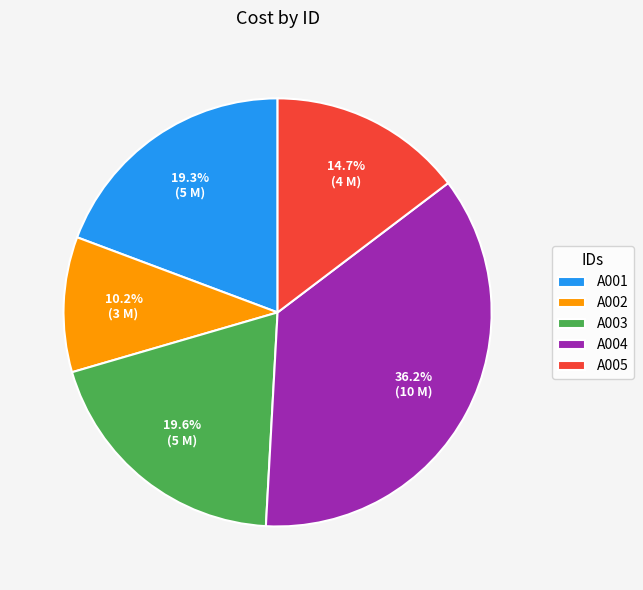

Is the sum of A003 and A005 greater than half?

No